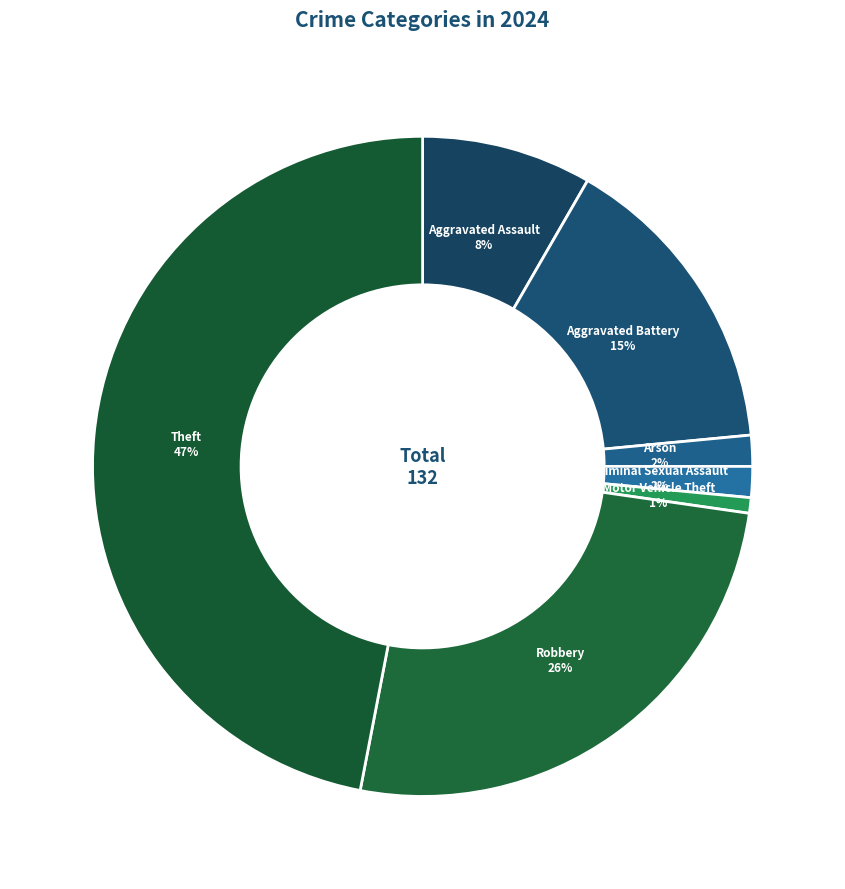

Count the number of slices in the pie.

7